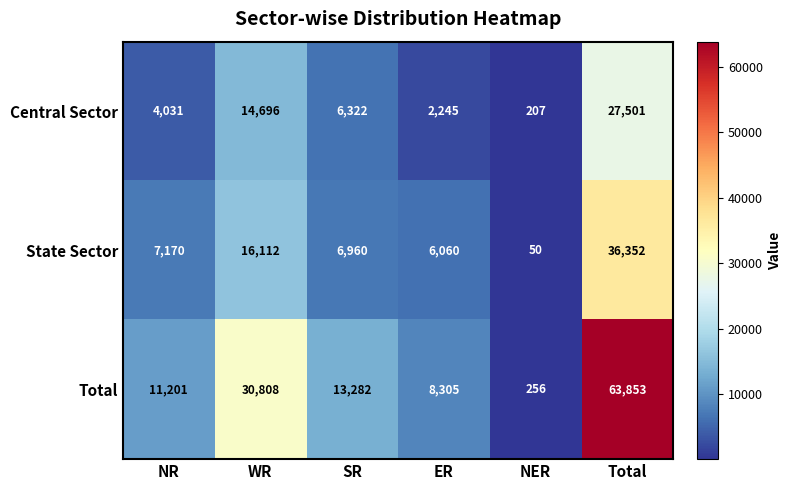

Rank the series by their average value, from highest to lowest.

Total, State Sector, Central Sector